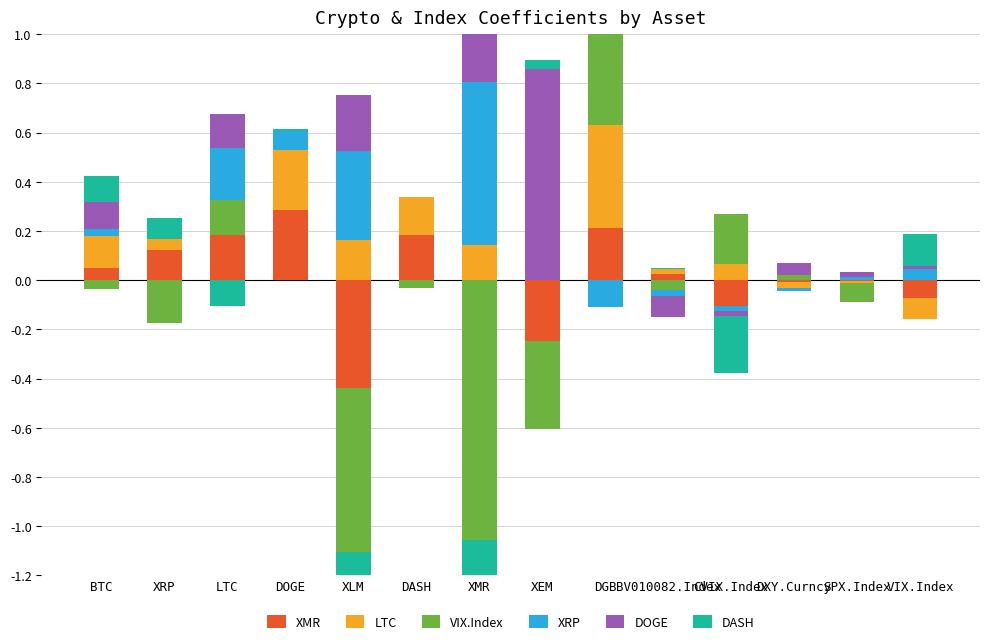

Rank the series at DGB from lowest to highest value.

XRP, DOGE, XMR, DASH, LTC, VIX.Index